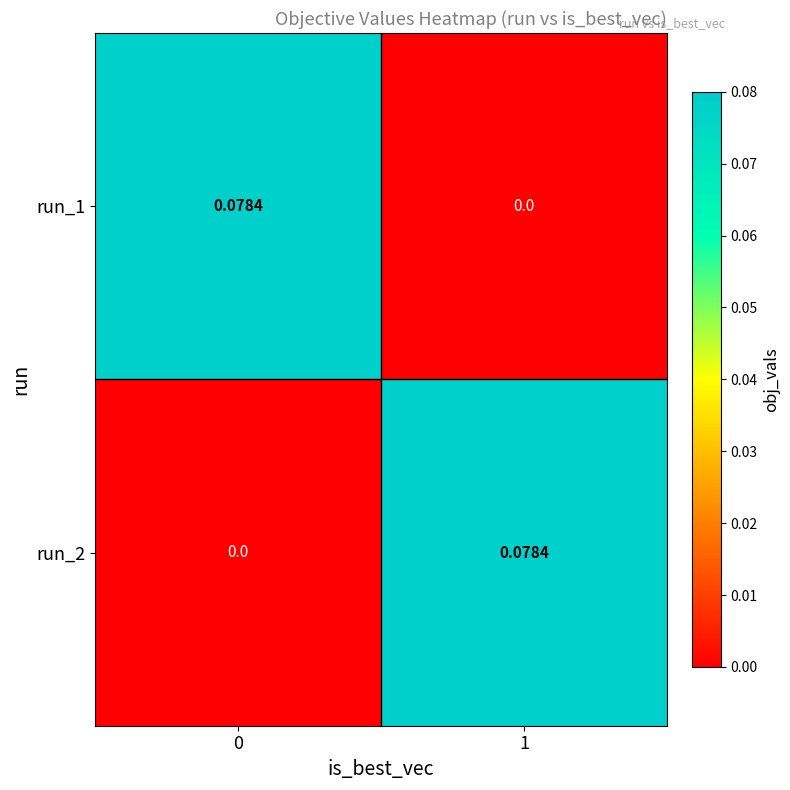

Count the number of categories in the chart.

2